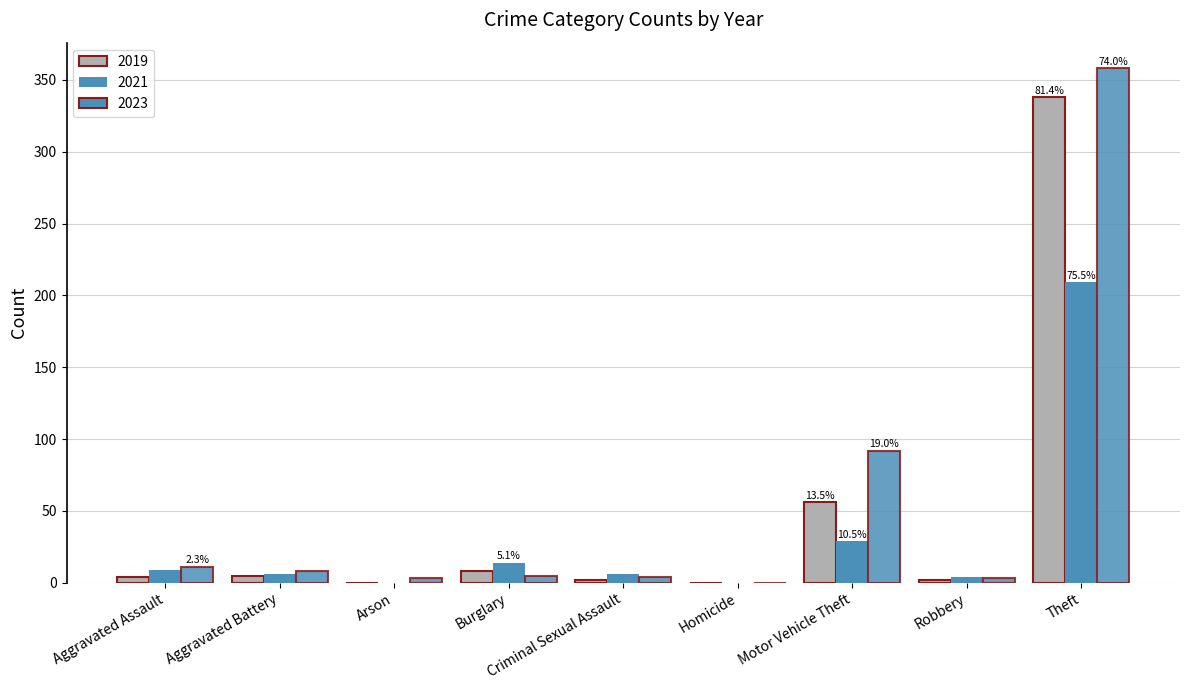

At which category is the sum across all series the highest?

Theft